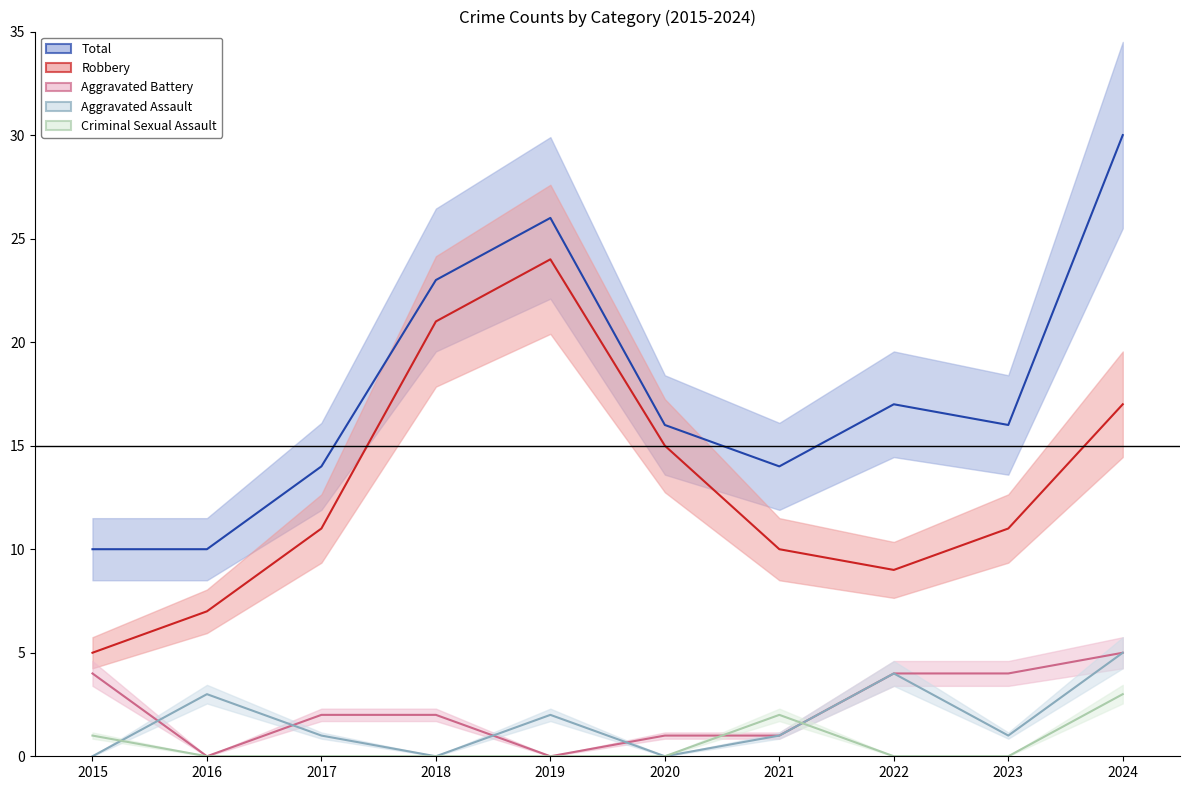

How many times do Criminal Sexual Assault and Aggravated Battery cross each other?

2